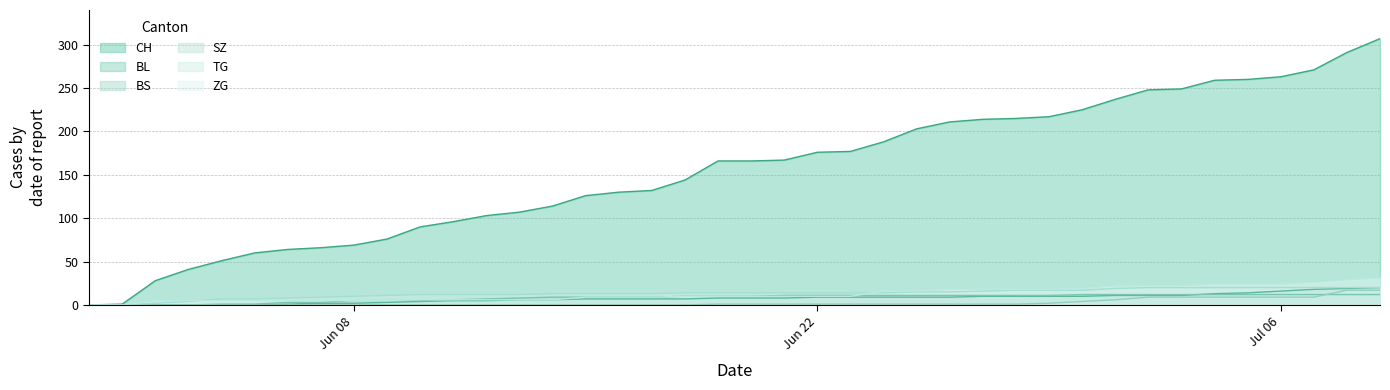

What is the sum of all BS values?

329